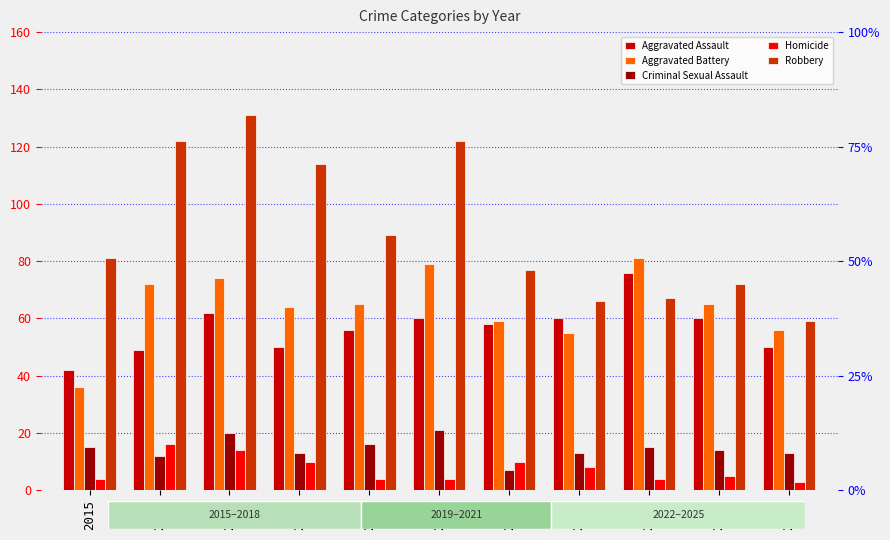

What is the difference between the maximum and second lowest values in the Aggravated Assault series?

27